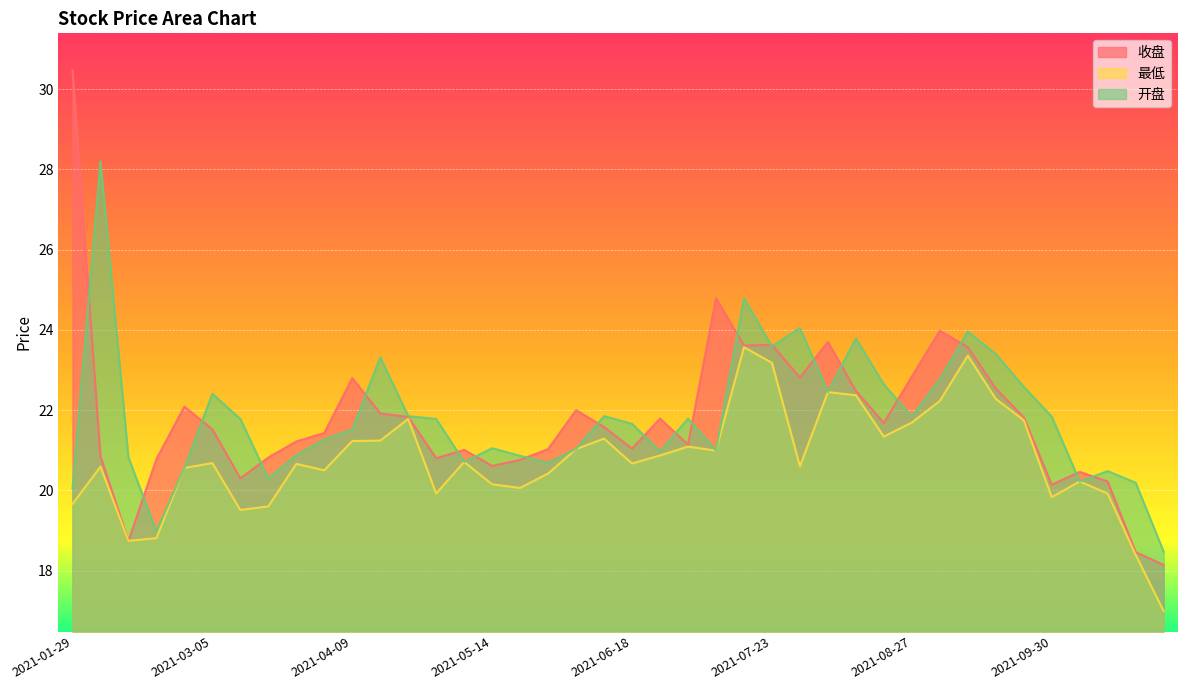

Is the value of 最低 at 2021-02-26 greater than the value of 收盘 at 2021-07-02?

No